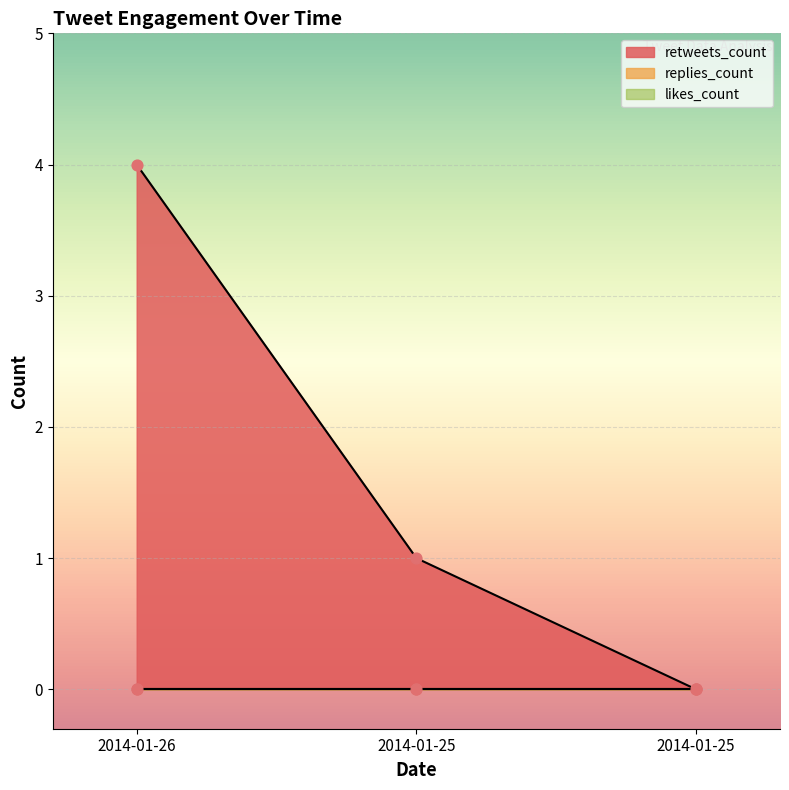

Which series has the largest total across all categories?

retweets_count